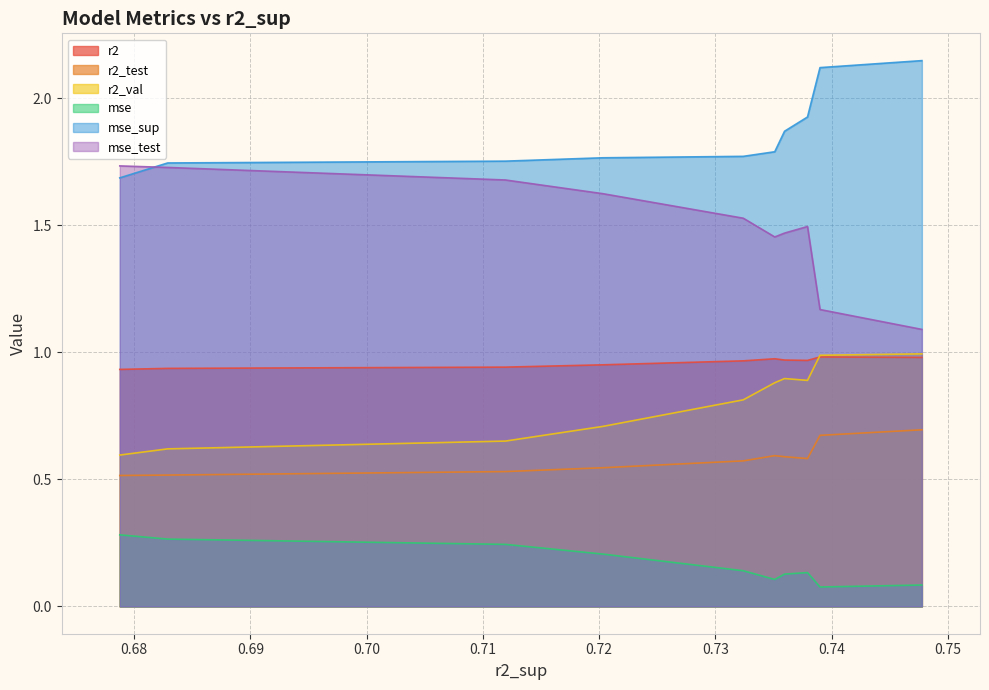

How many interior local valleys does the r2_val series have?

1